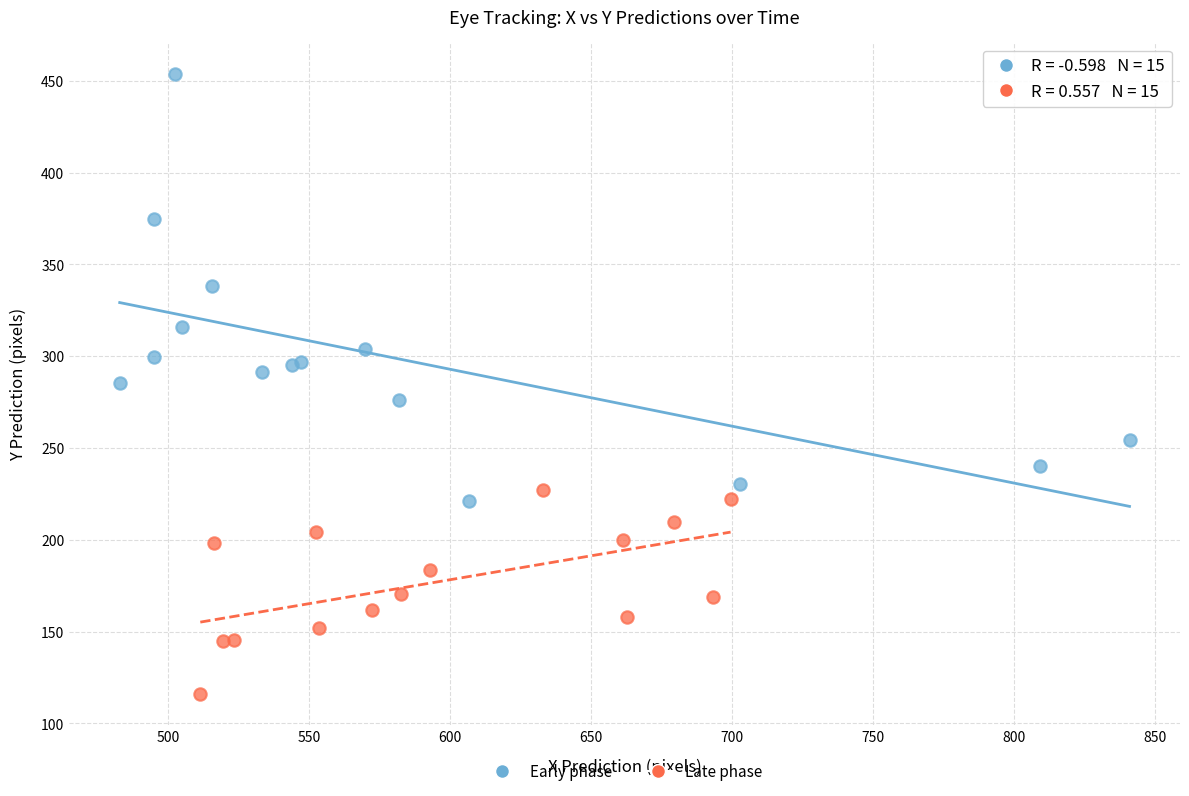

What are all the series names shown in the legend?

Early phase, Late phase